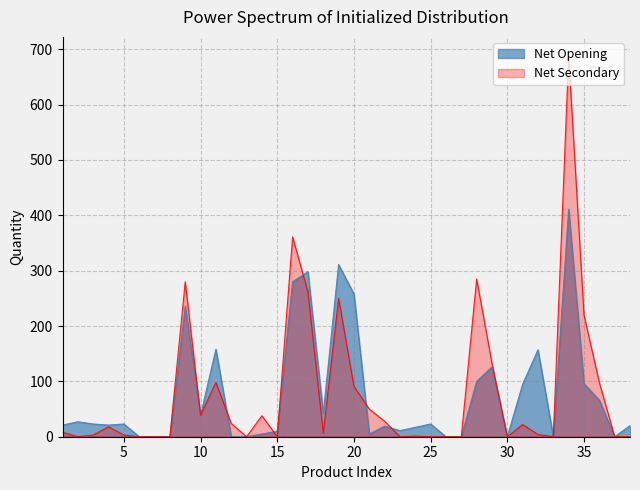

True or false: NET_SECONDARY and NET_OPENING intersect in this chart.

True